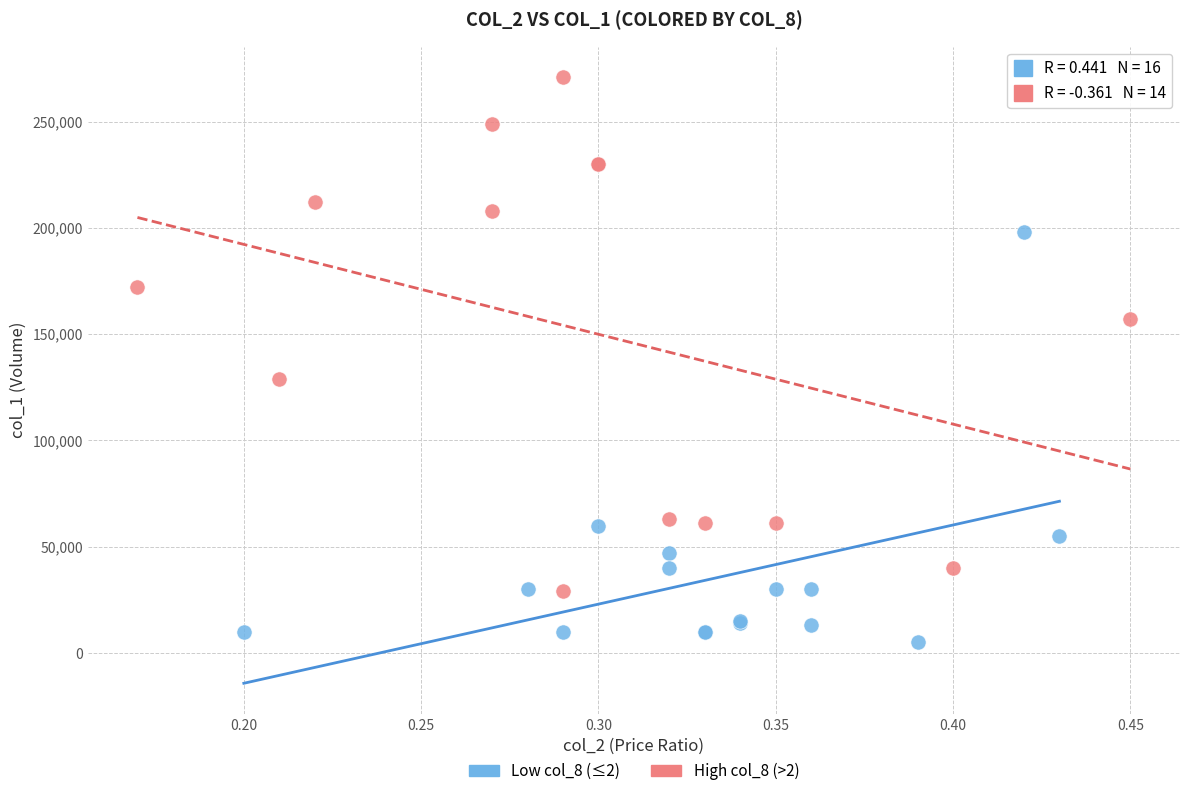

Which series has the widest spread of Y values?

High col_8 (>2)